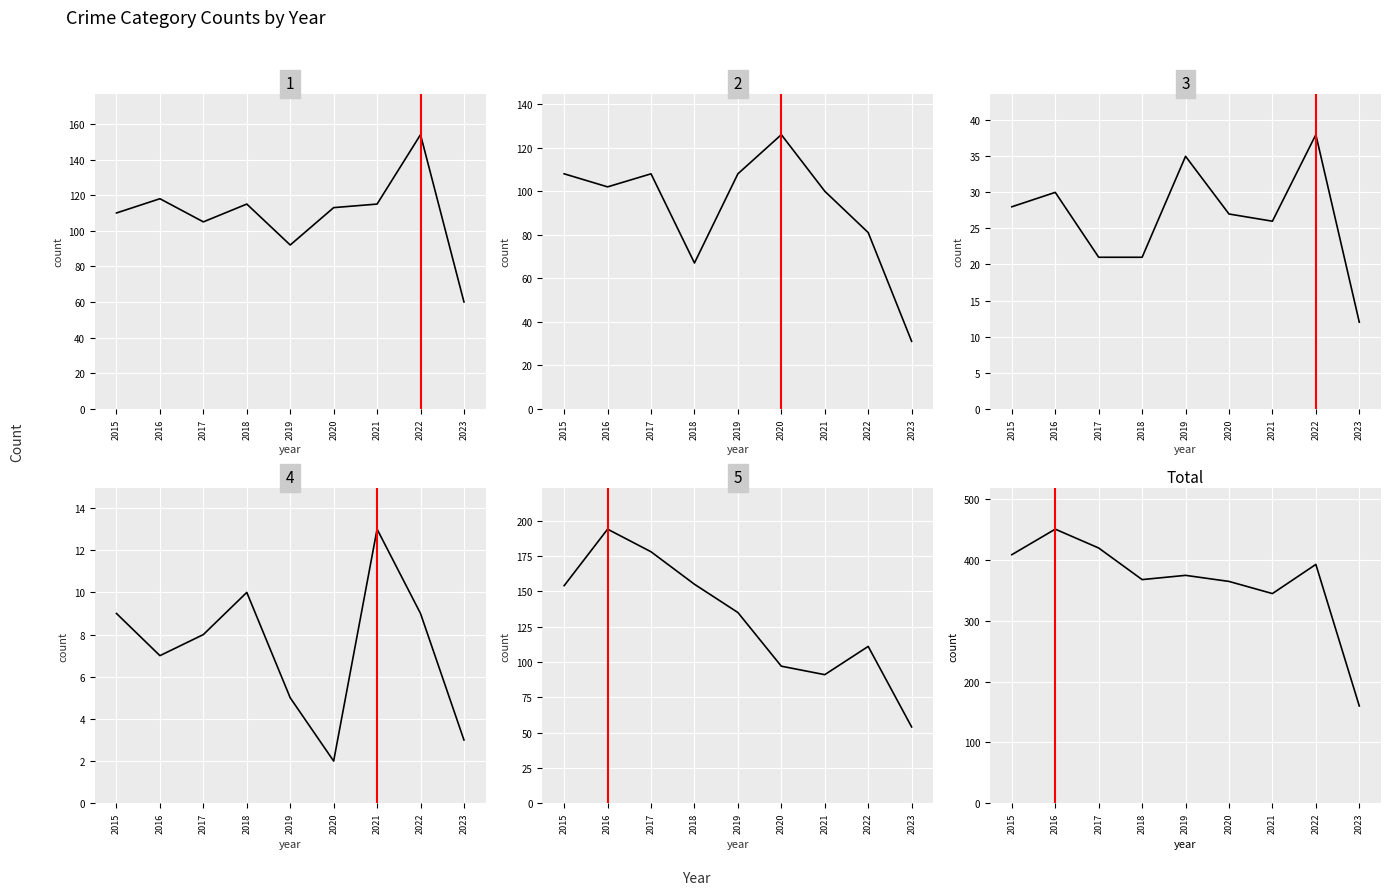

At which label does Criminal Sexual Assault reach its peak?

2022